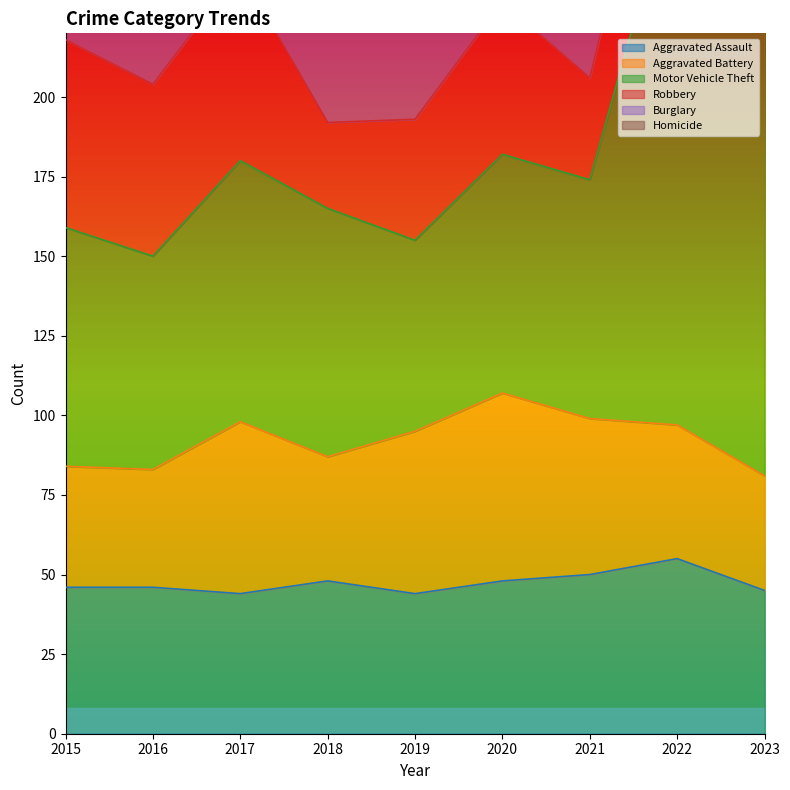

Rank the categories by Aggravated Battery value from lowest to highest.

2023, 2016, 2015, 2018, 2022, 2021, 2019, 2017, 2020